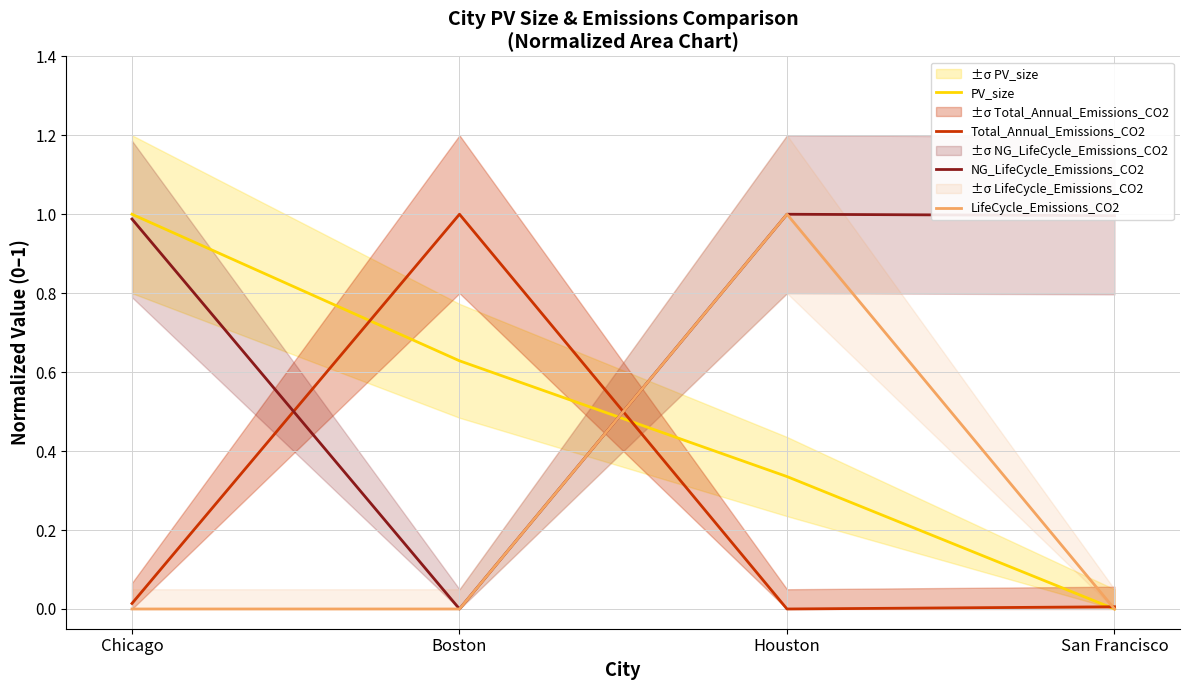

Reading left to right, extract all data points from this chart.

PV_size: 1.0	0.6	0.3	0.0
Total_Annual_Emissions_CO2: 0.0	1.0	0.0	0.0
NG_LifeCycle_Emissions_CO2: 1.0	0.0	1.0	1.0
LifeCycle_Emissions_CO2: 0.0	0.0	1.0	0.0